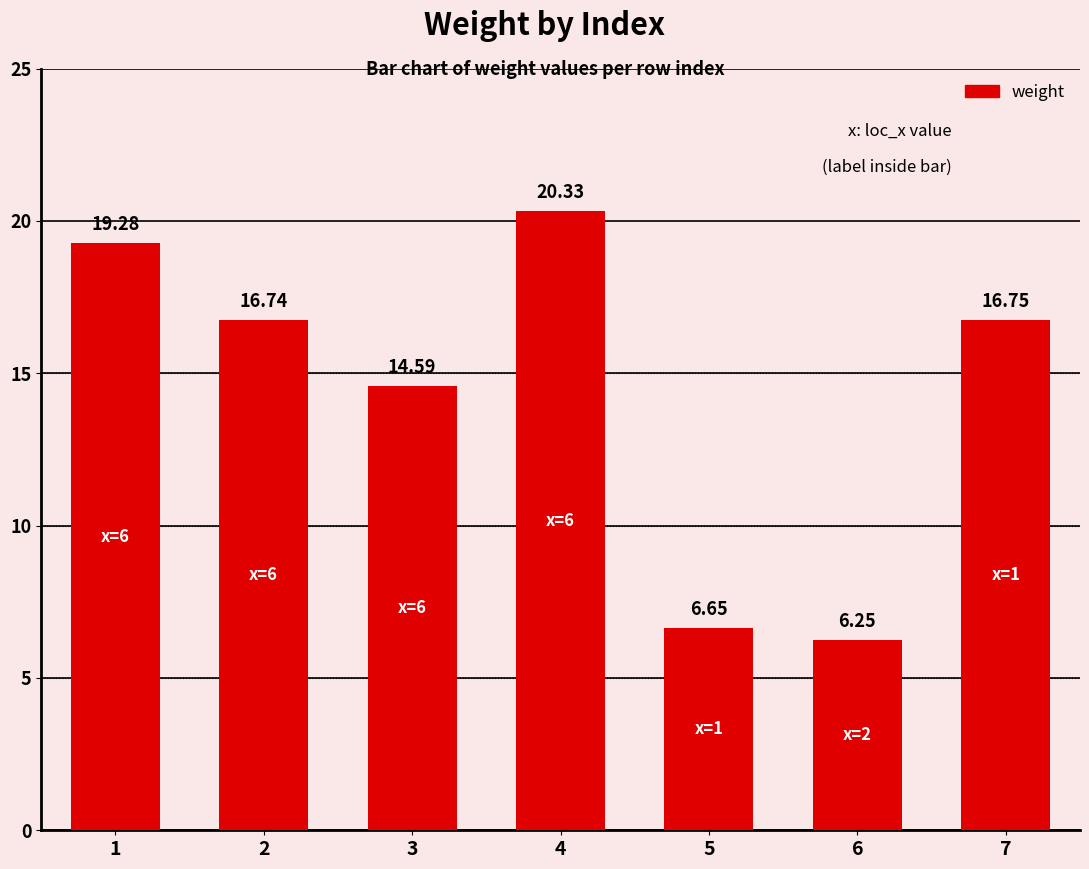

How many values exceed 16?

4